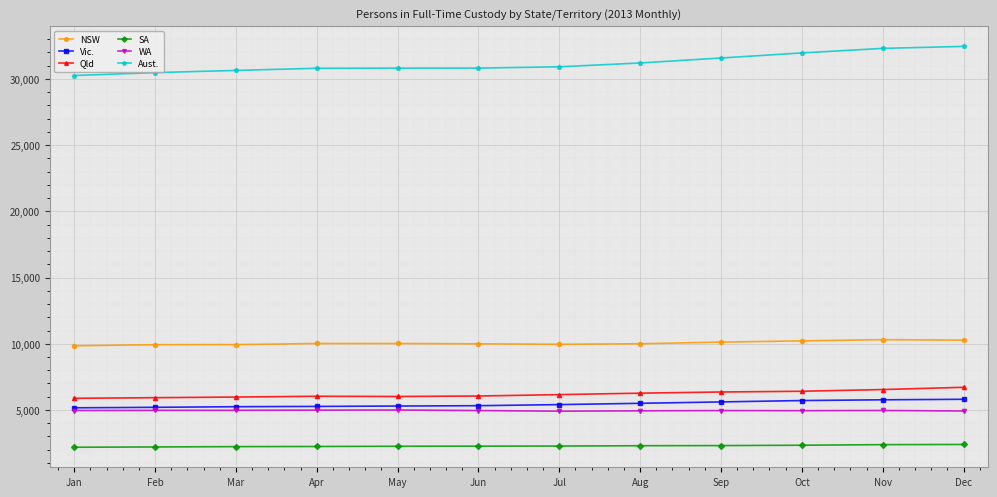

Which series changed the most between Mar and Nov?

Aust.